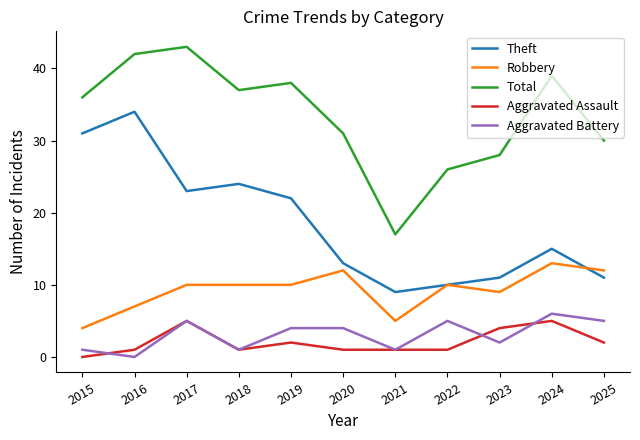

The Total series shows 36 at 2015. True or false?

True